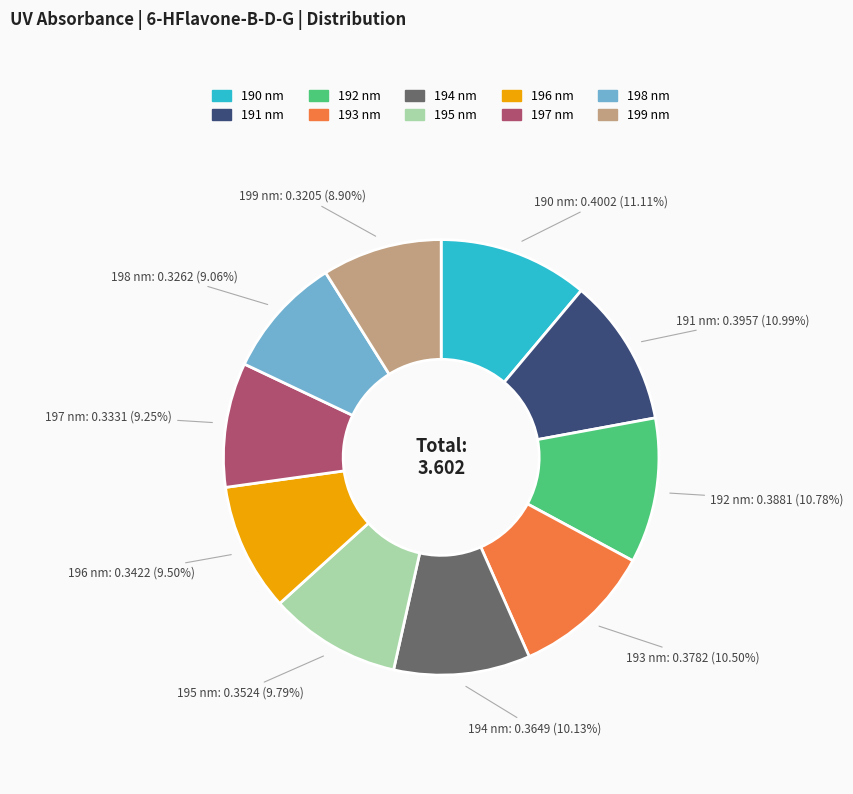

Is there a majority slice in this chart?

No